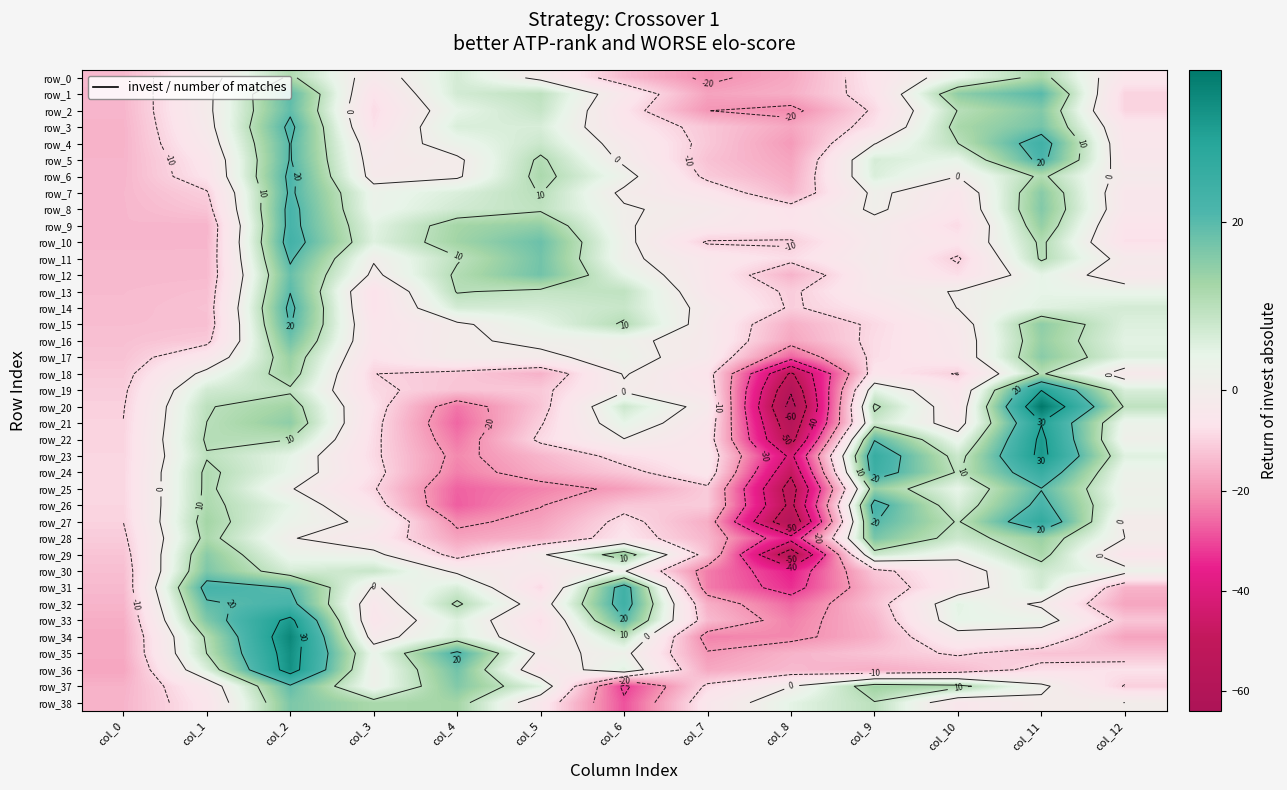

How many series are shown in this chart?

39